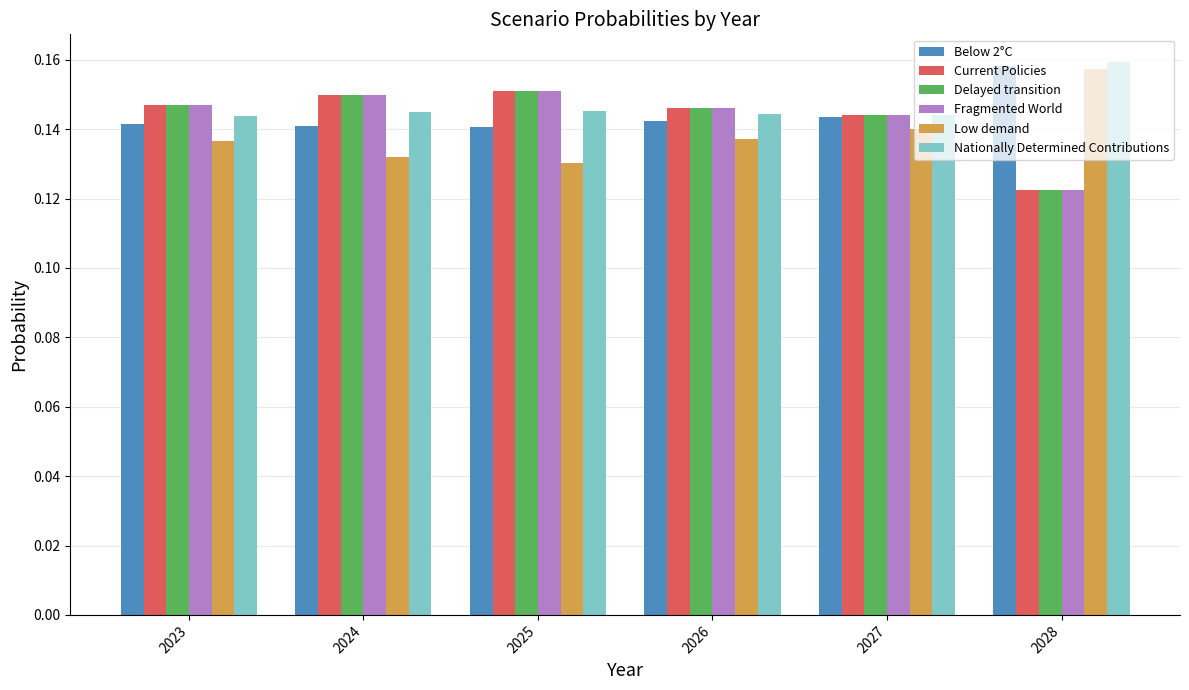

Does the chart contain stacked bars?

No